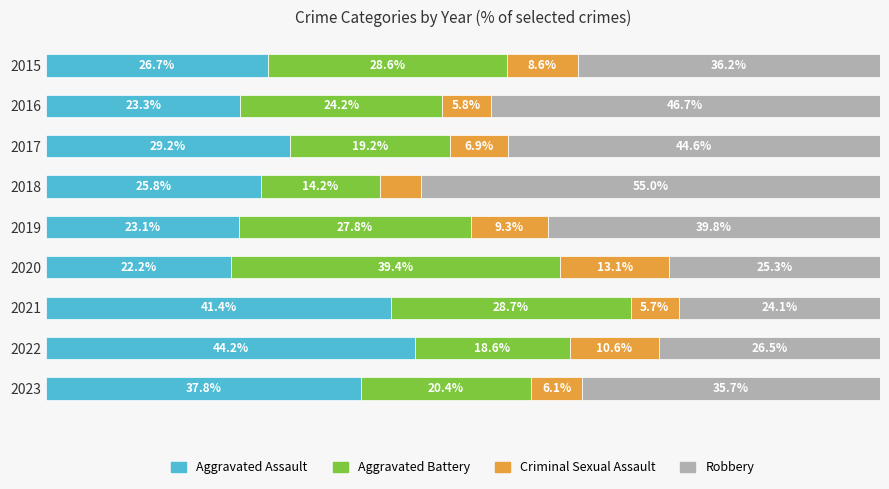

Rank the categories by Aggravated Assault value from lowest to highest.

2020, 2019, 2016, 2018, 2015, 2017, 2023, 2021, 2022